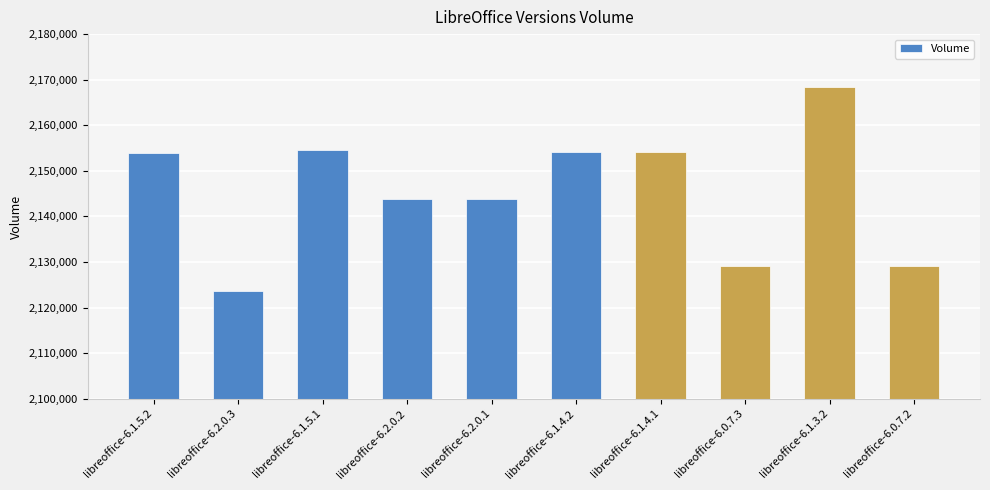

What is the label of the 4th bar from the left?

libreoffice-6.2.0.2